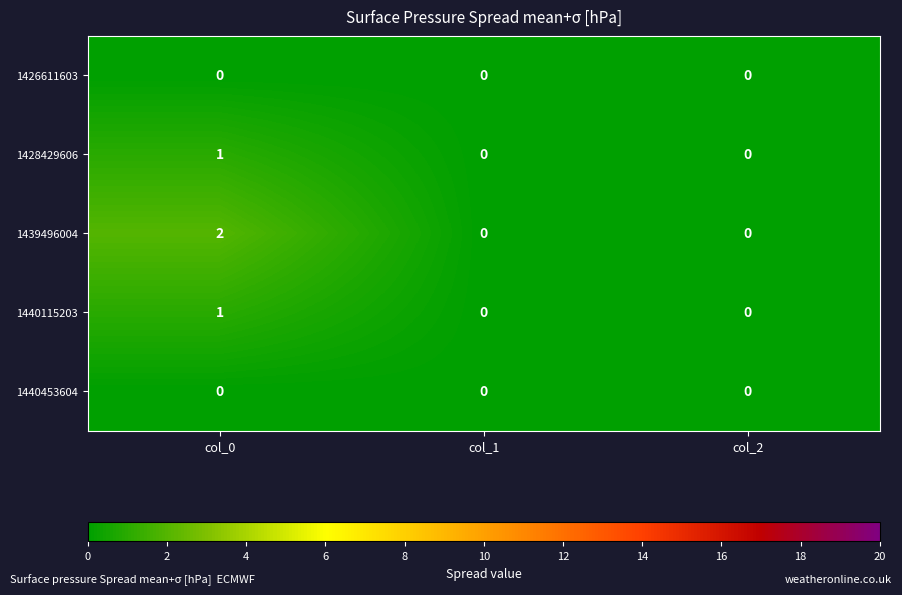

At which category is the sum across all series the highest?

col_0